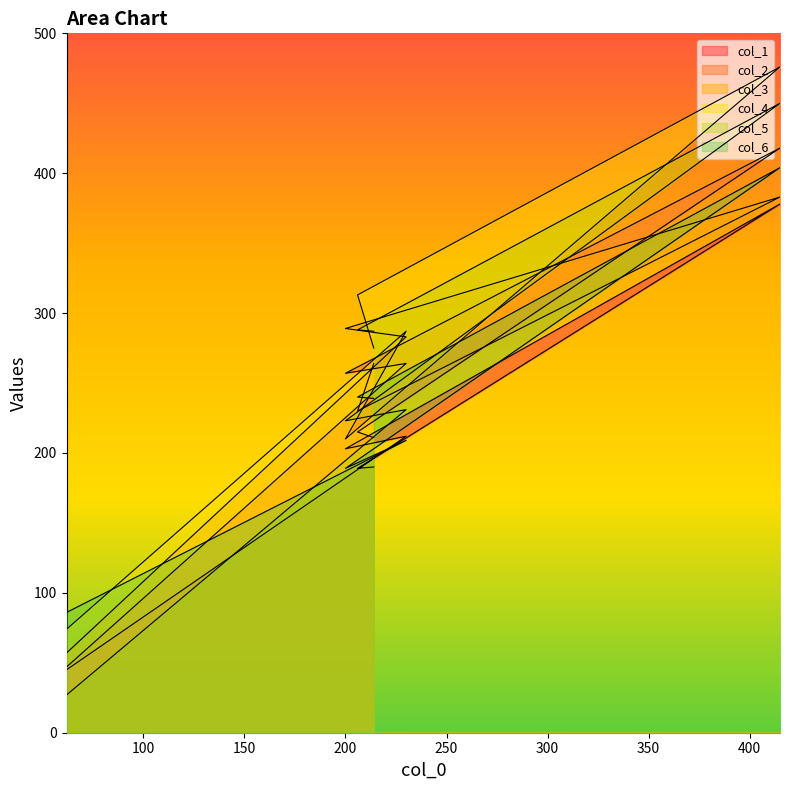

At how many categories does at least one series exceed 202?

5